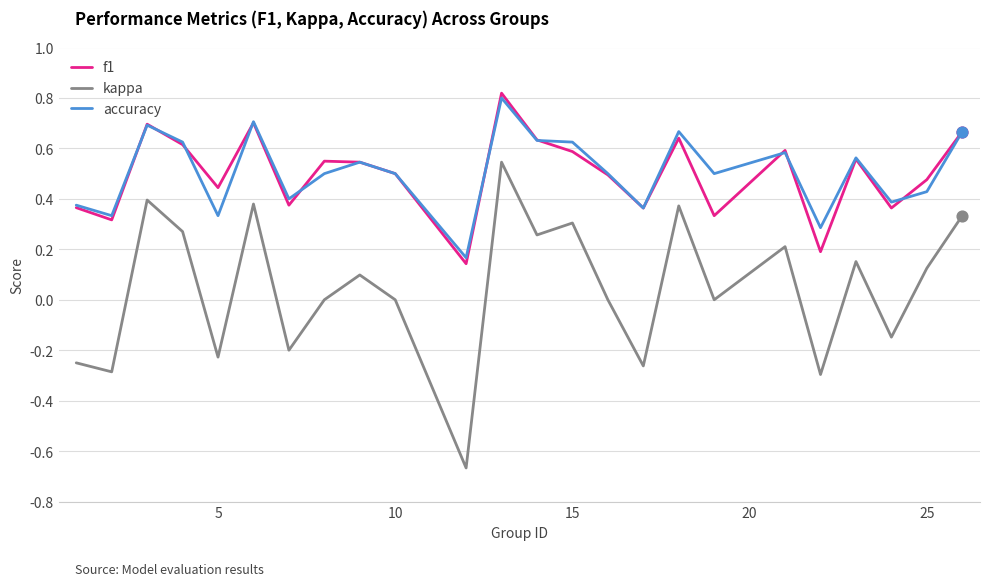

Which series has the largest range (max minus min)?

kappa